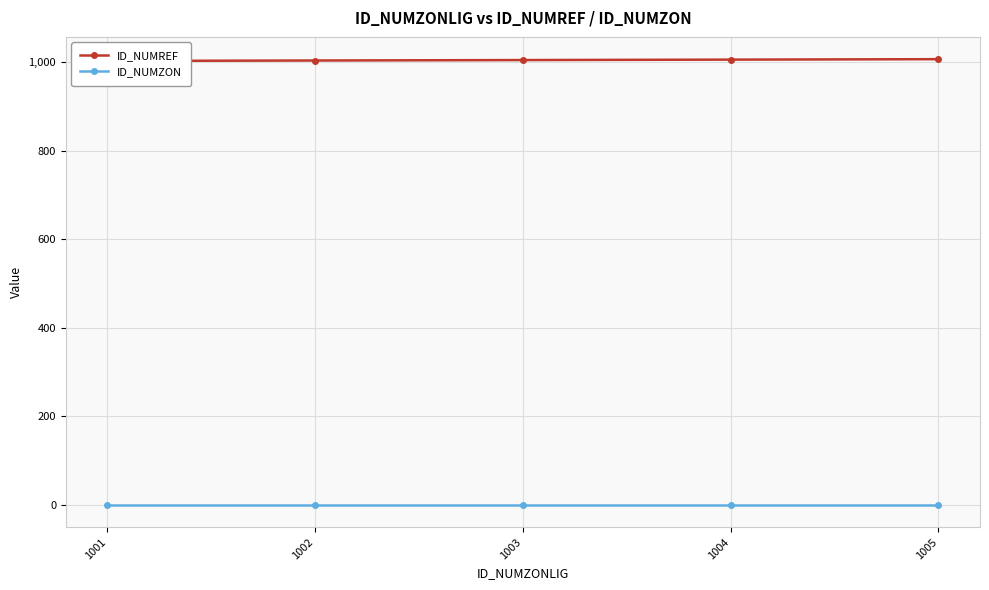

What is the spread (max minus min) of values at 1002?

1004